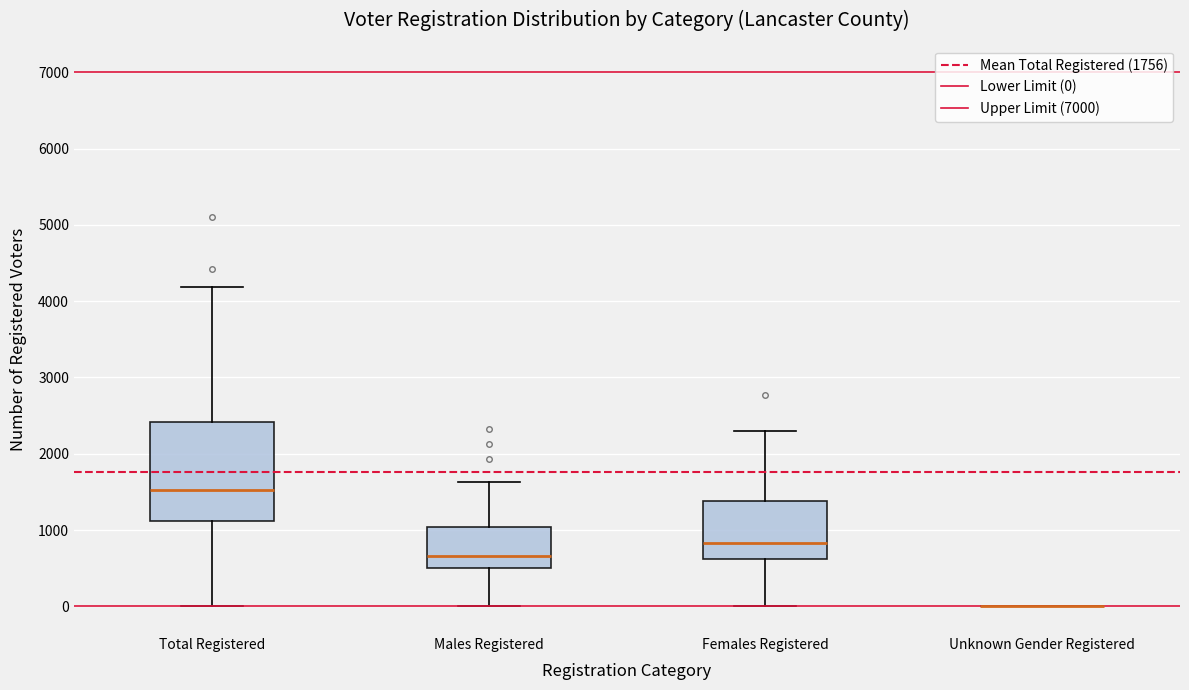

Reading left to right, read every box against the y-axis: the position of its median line, the range the box covers, and the ends of its whiskers. The values are not printed on the chart, so give them approximately, as read against the axis.

Total Registered: median 1500, box 1100 to 2400, whiskers 0 to 4200
Males Registered: median 700, box 500 to 1000, whiskers 0 to 1600
Females Registered: median 800, box 600 to 1400, whiskers 0 to 2300
Unknown Gender Registered: box collapsed to a line at 0, whiskers 0 to 0